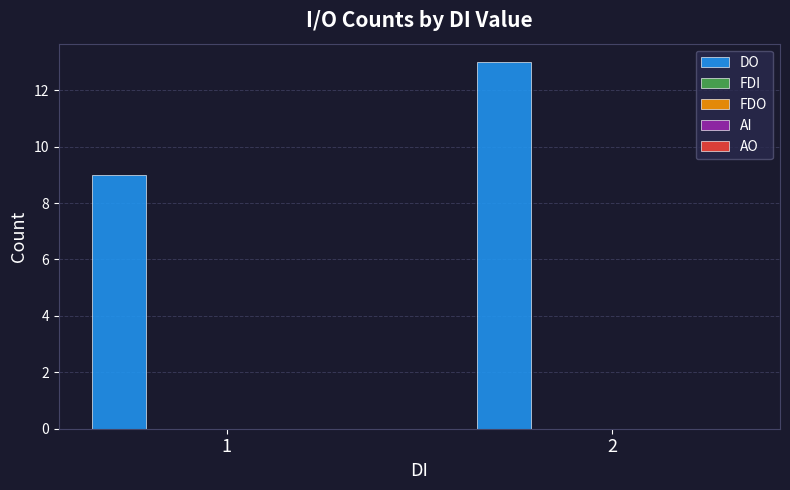

Reading left to right, list all the values displayed in this chart.

9	13